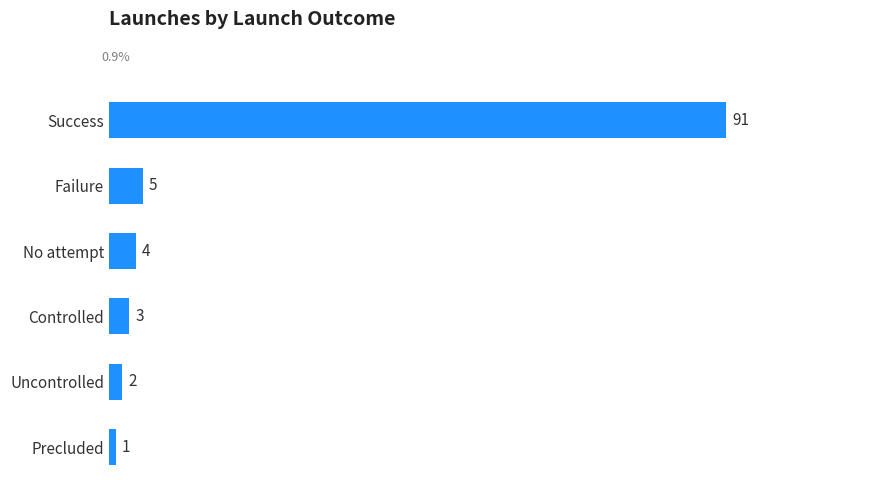

What is the difference between the second highest and second lowest values?

3